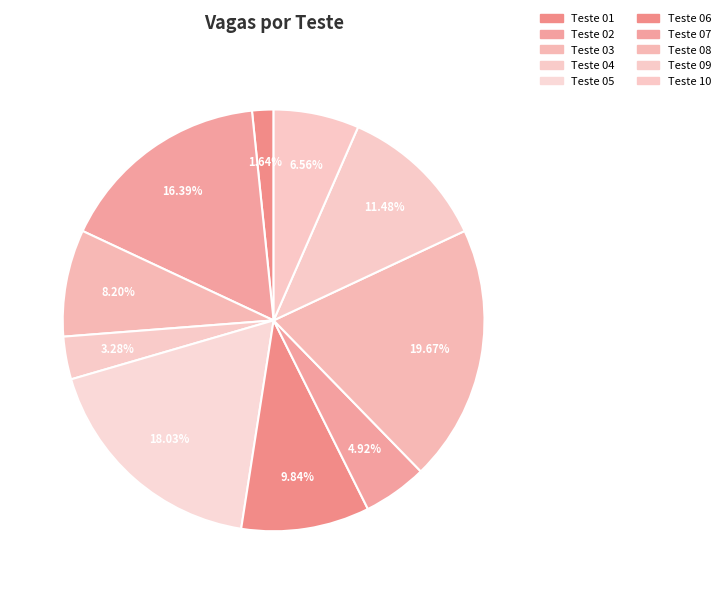

How many segments does this pie chart have?

10